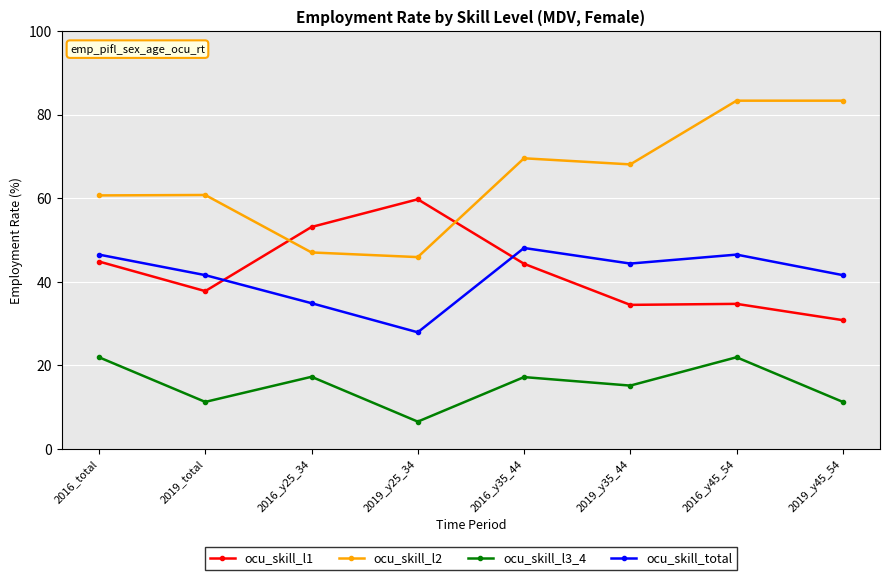

How many lines are shown in the chart?

4